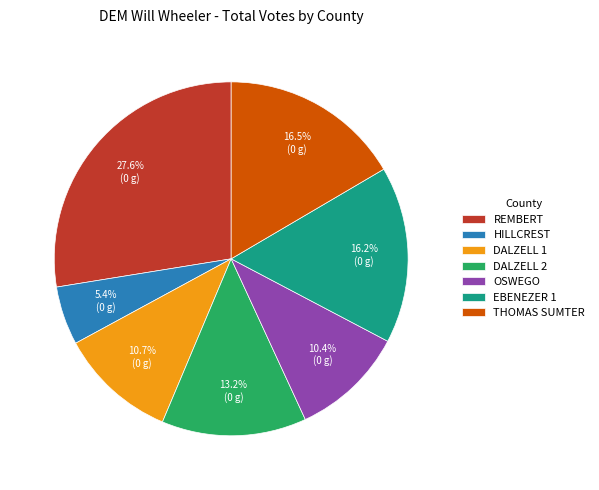

How many segments does this pie chart have?

7